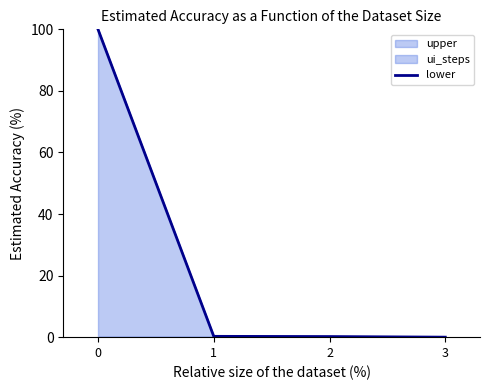

What is the sum of the values at 1 and 2?

0.5